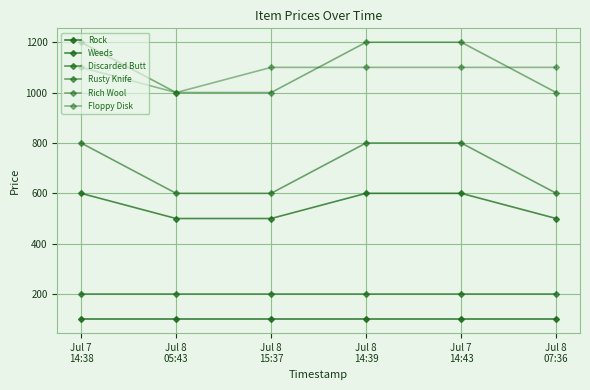

What is the smallest value displayed?

100